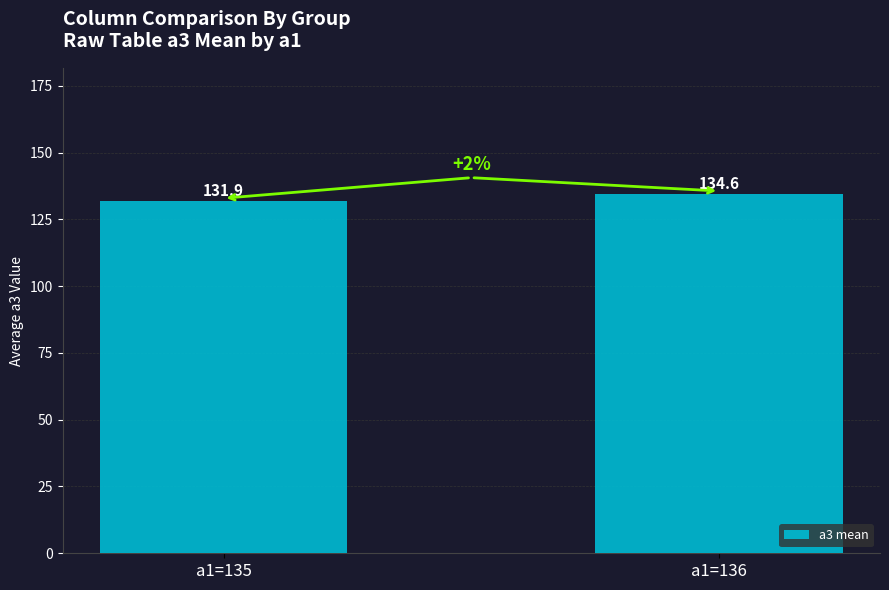

The value at a1=136 is 34.2. True or false?

False